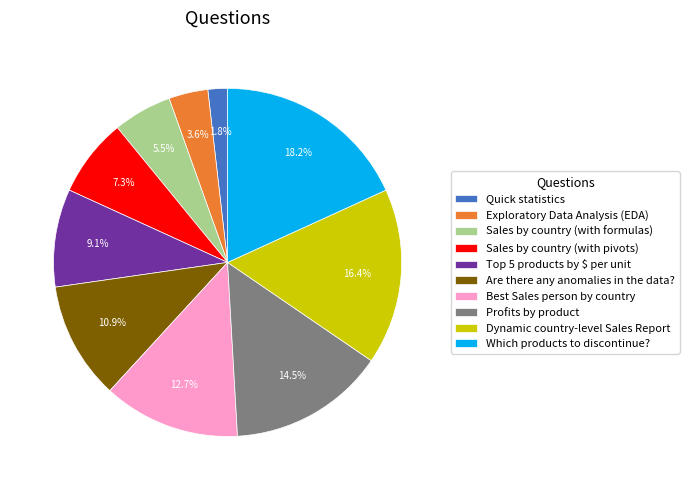

What percentage is the Best Sales person by country slice, to the nearest percent?

13%